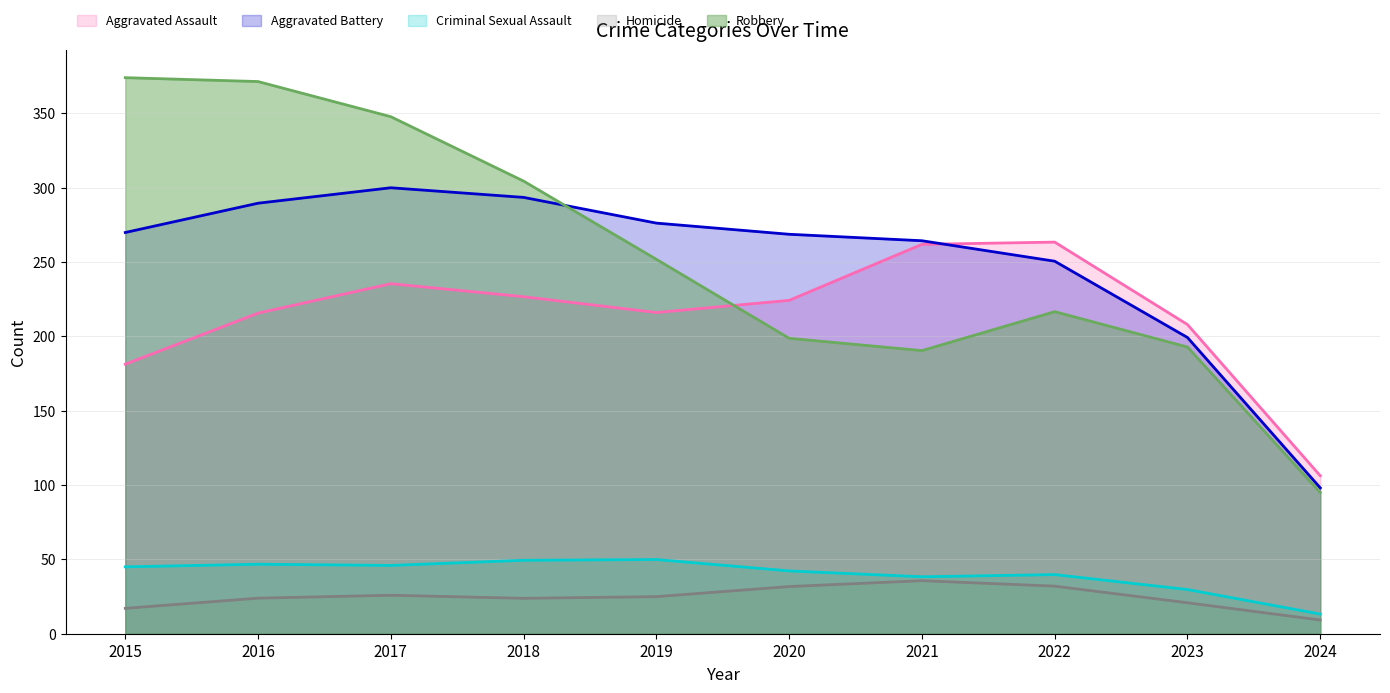

True or false: Robbery and Aggravated Assault intersect in this chart.

True